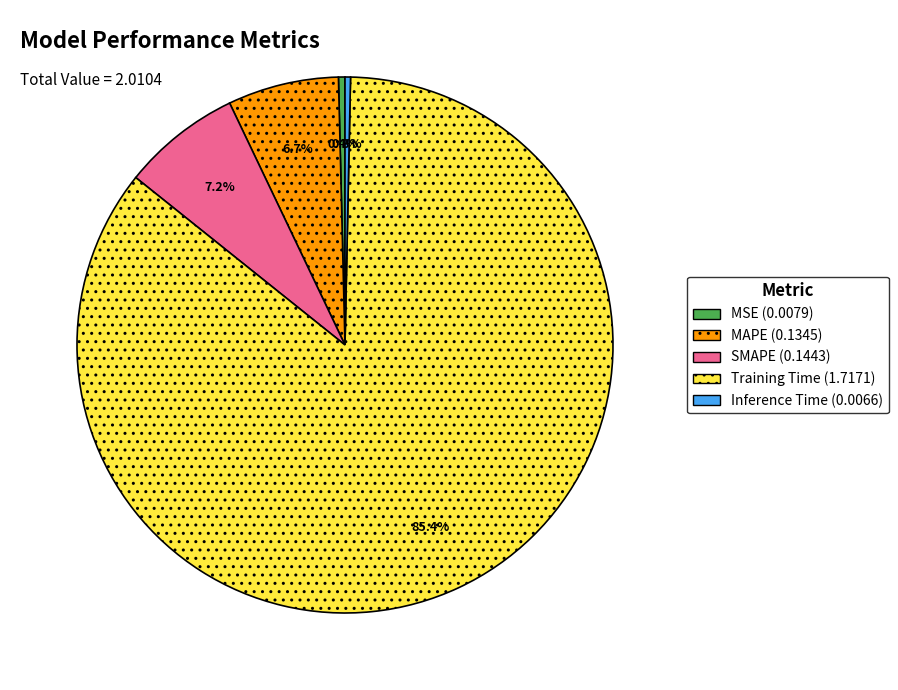

What is the largest slice in the pie chart?

Training Time